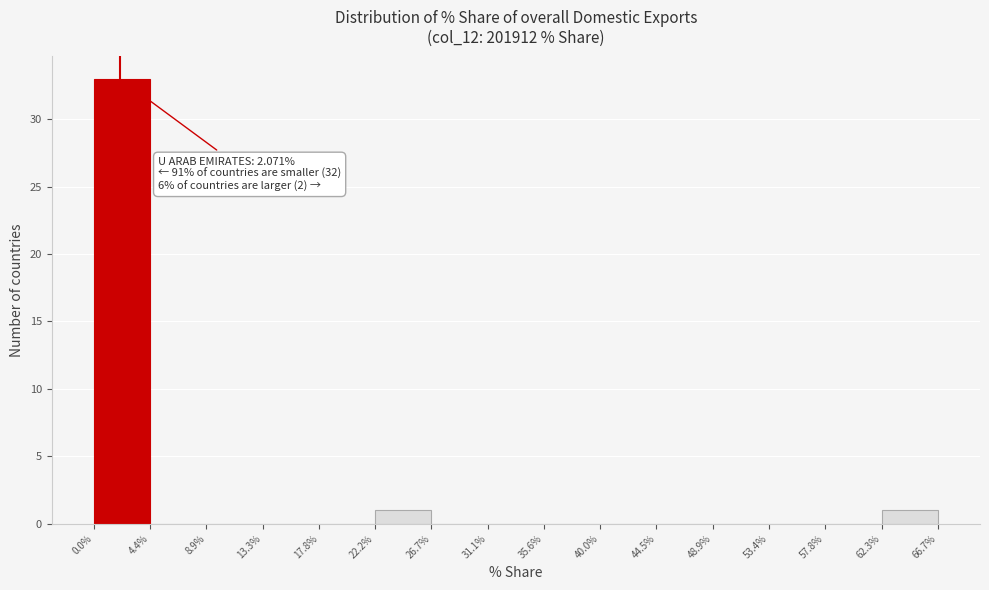

Which range on the x-axis has the tallest bar?

0.0% to 4.4%